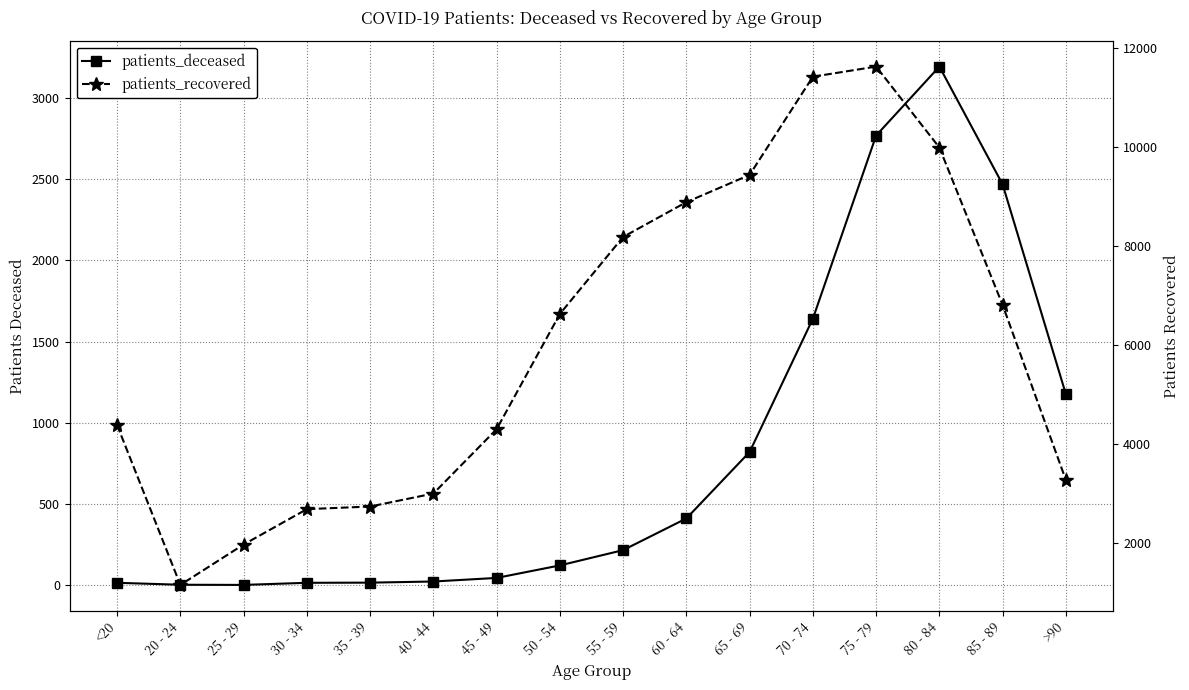

At 85 - 89, list the series in order from smallest to largest.

patients_deceased, patients_recovered